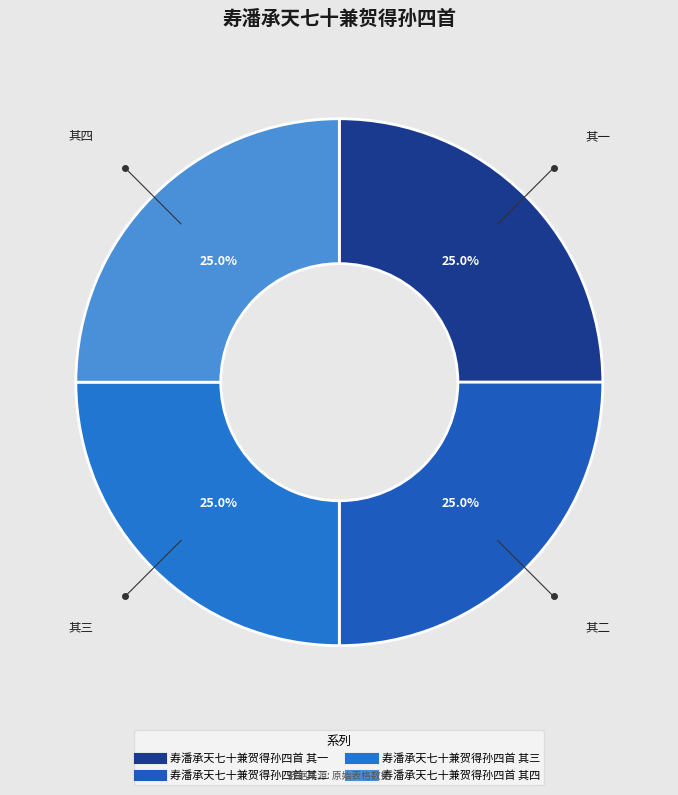

How many segments does this pie chart have?

4